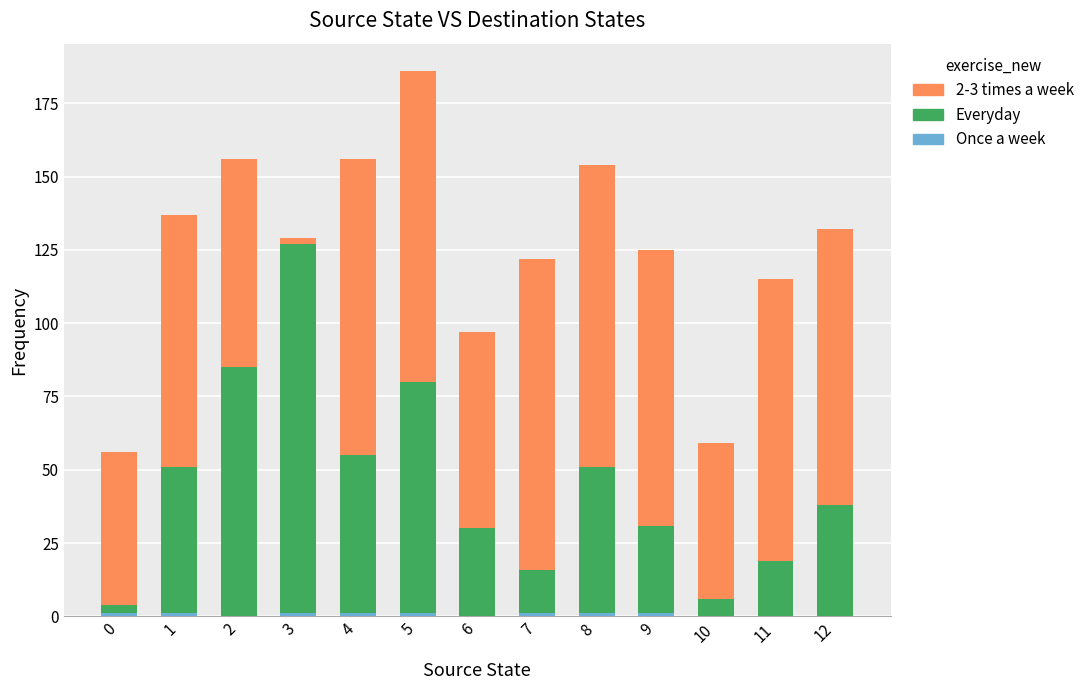

At which category is the sum across all series the highest?

5